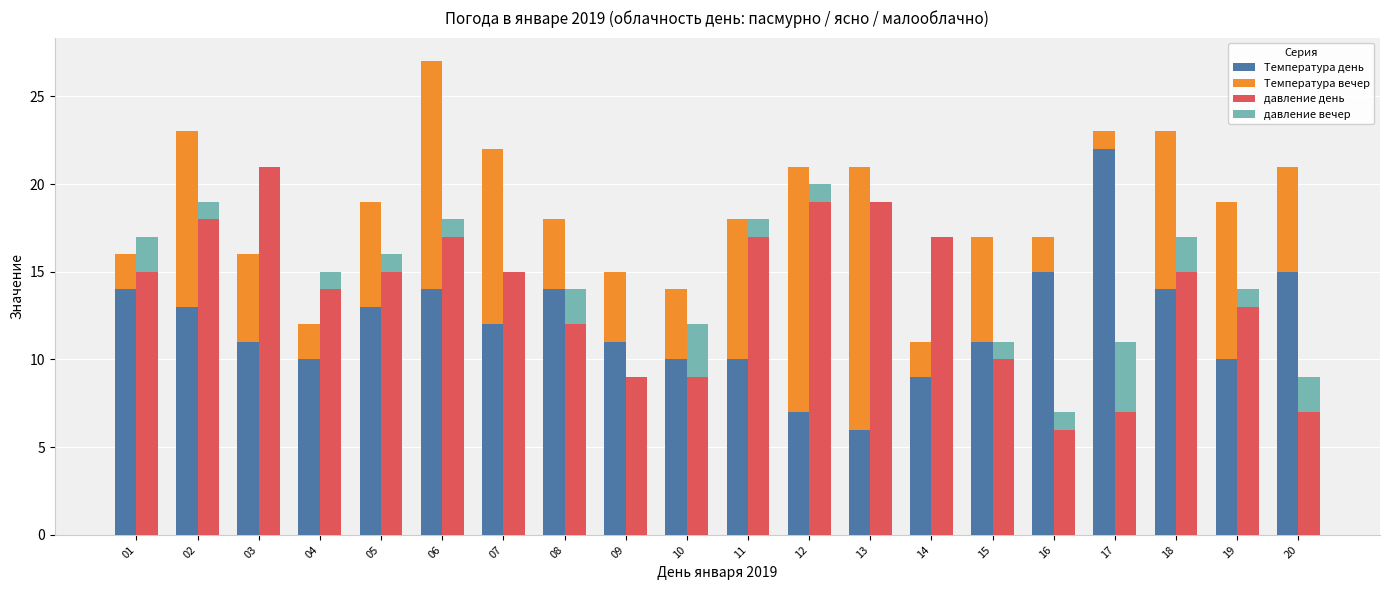

What are all the series names shown in the legend?

Температура день, Температура вечер, давление день, давление вечер